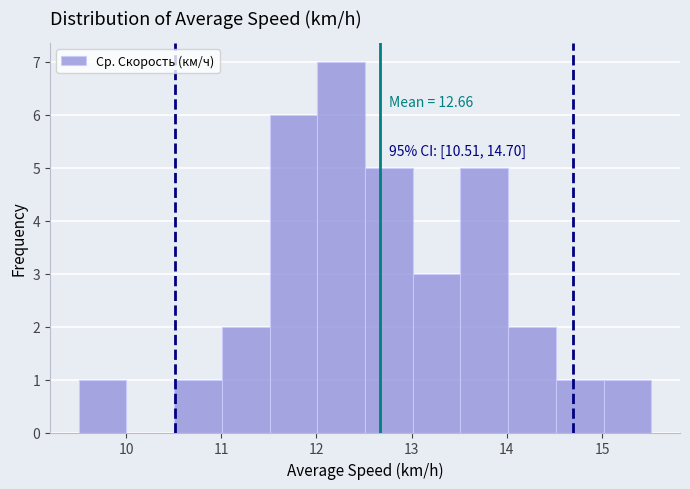

Over which range of the x-axis is the bar tallest?

12.0 to 12.5